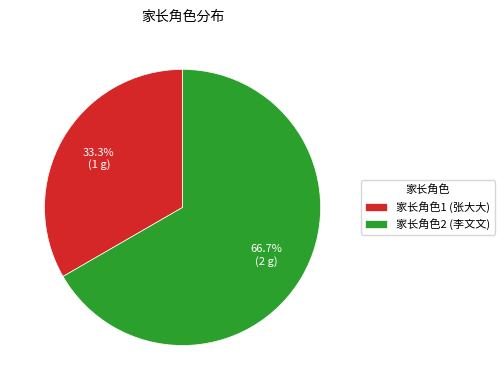

Which slice is the largest?

家长角色2 (李文文)